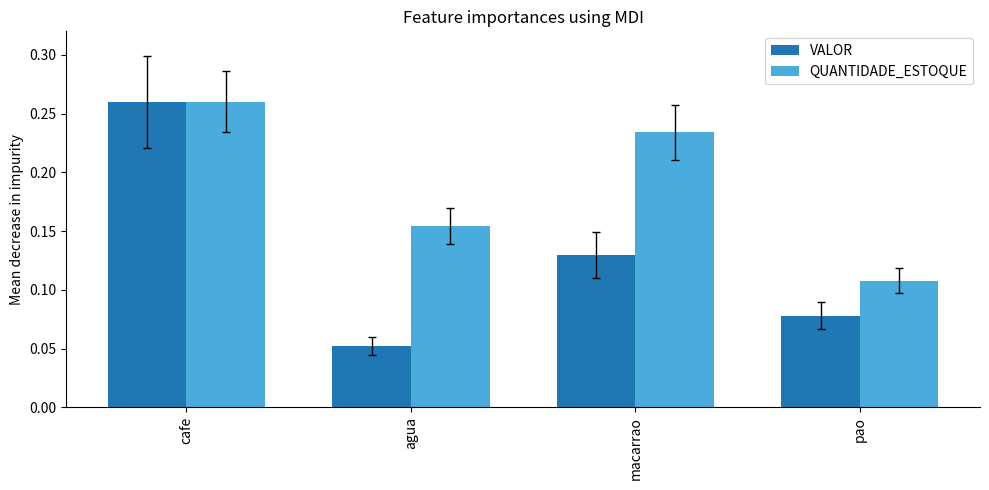

Is the value of QUANTIDADE_ESTOQUE at macarrao greater than the value of VALOR at macarrao?

Yes